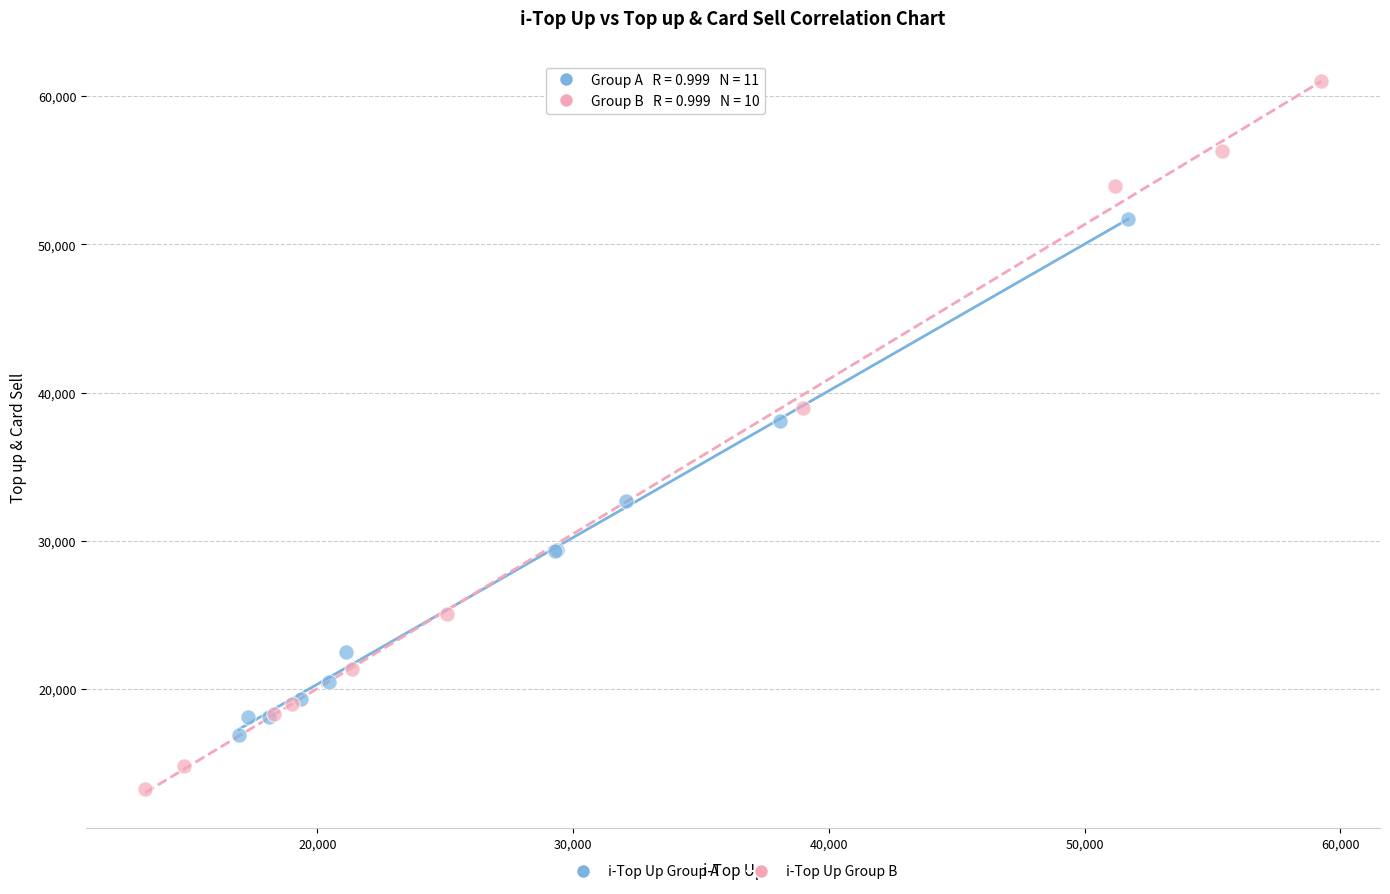

Which series contains the highest Y value?

i-Top Up Group B